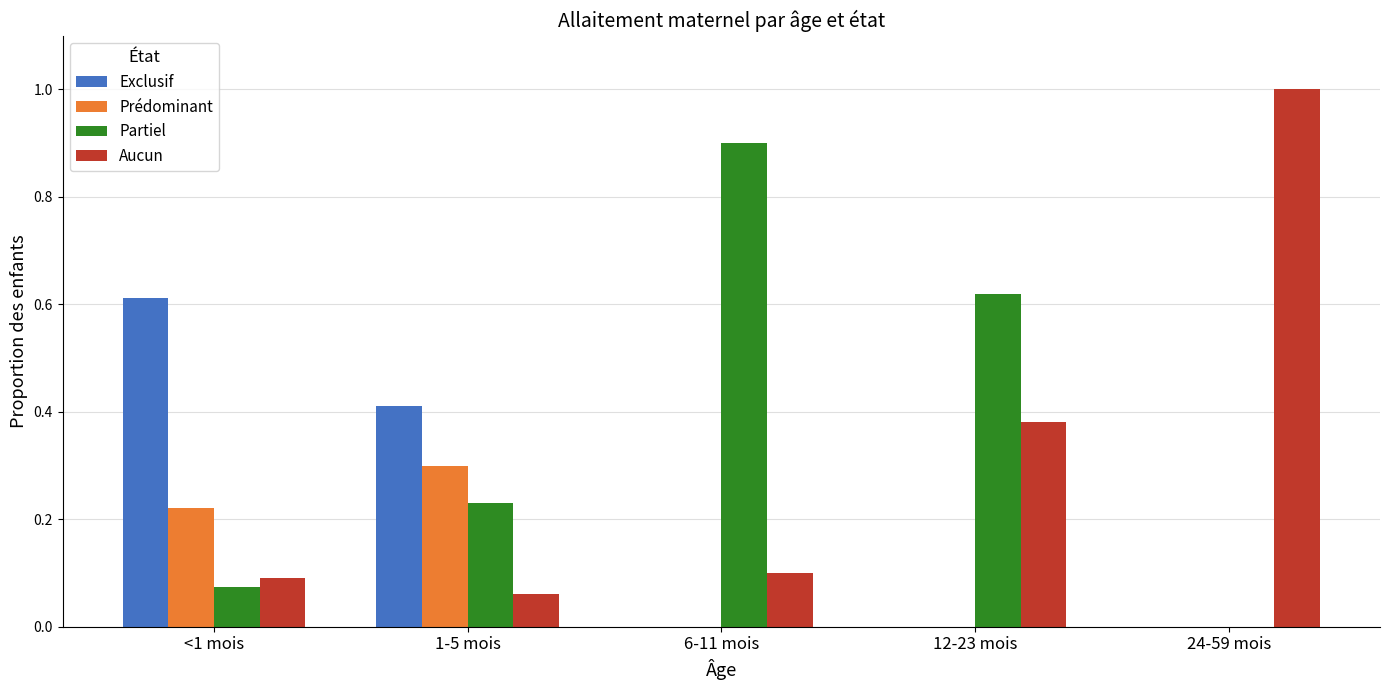

How many distinct data groups are displayed?

4